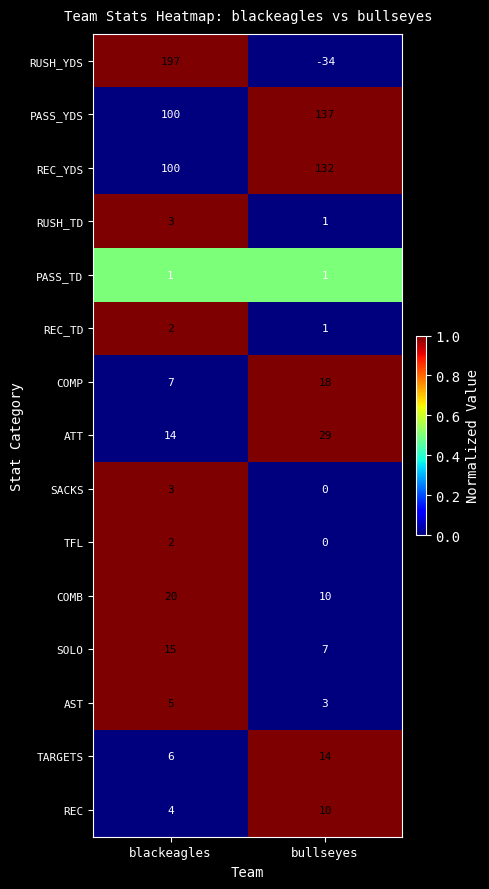

At which label is REC closest to 7?

blackeagles